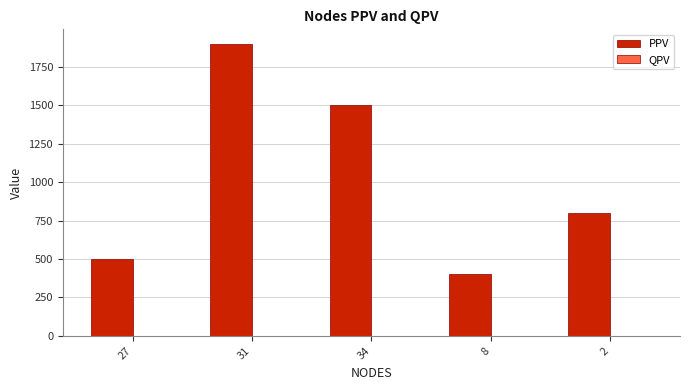

What is the label of the 3rd bar from the left?

34